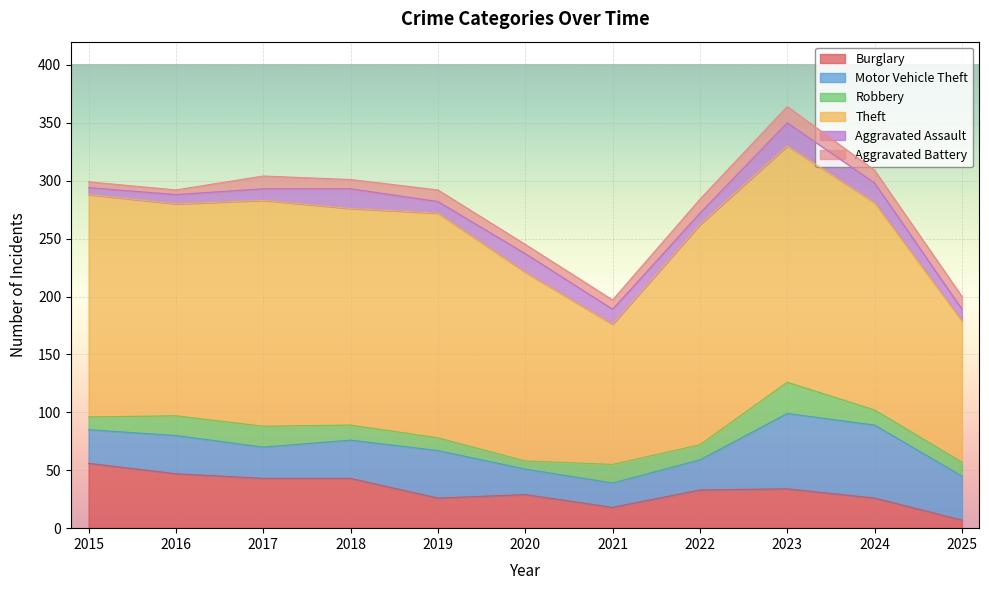

How many interior local peaks does the Aggravated Assault series have?

3